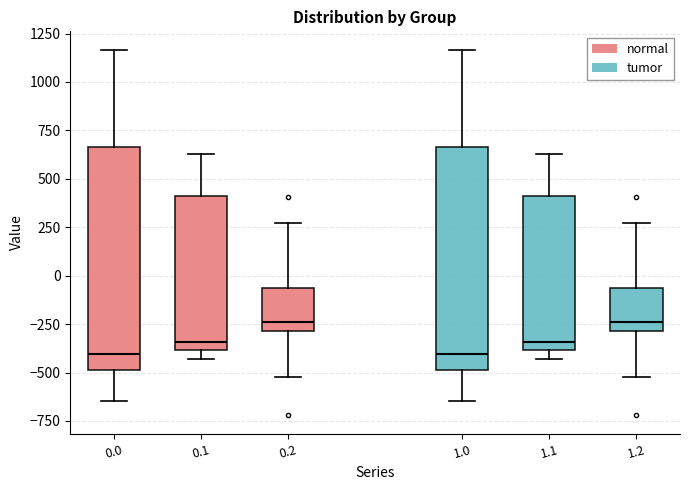

Where is the lower edge of the box at x = 0.1 on the y-axis? The values are not printed on the chart, so give them approximately, as read against the axis.

-400